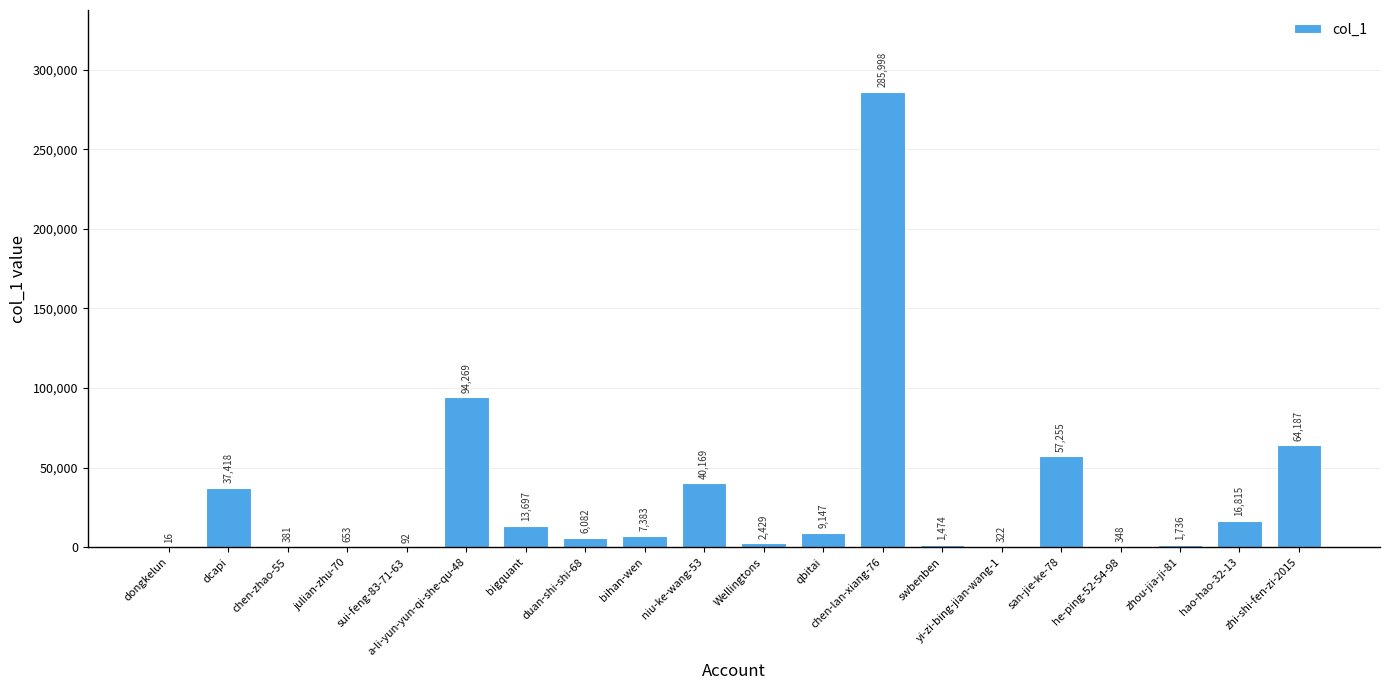

How many categories are shown in the chart?

20